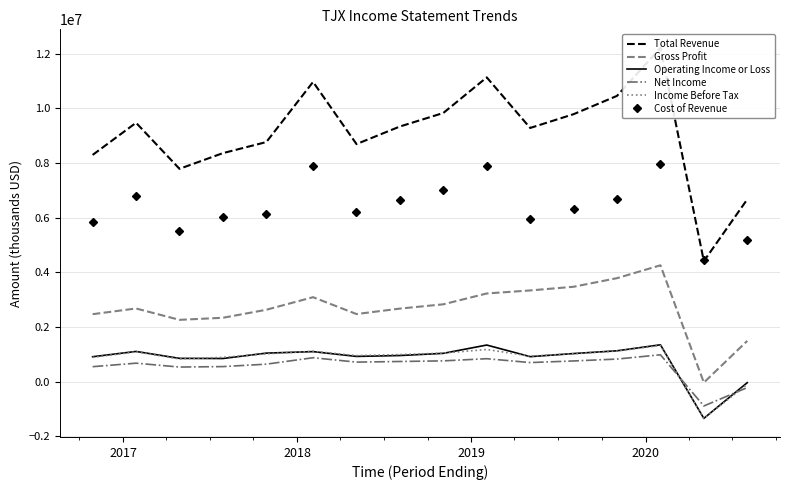

How many lines are shown in the chart?

6